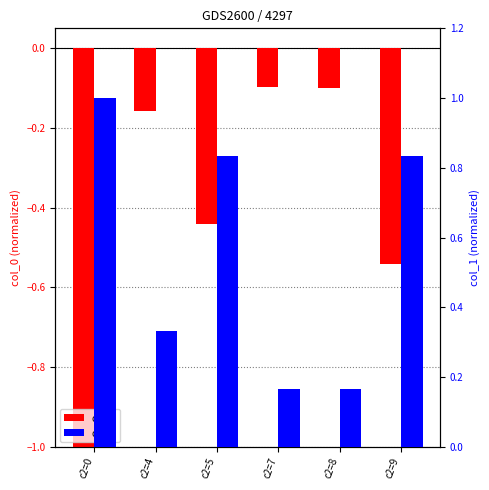

Reading left to right, transcribe all the data shown in this chart.

col_0: c2=0=-1.0	c2=4=-0.2	c2=5=-0.4	c2=7=-0.1	c2=8=-0.1	c2=9=-0.5
col_1: c2=0=1.0	c2=4=0.3	c2=5=0.8	c2=7=0.2	c2=8=0.2	c2=9=0.8